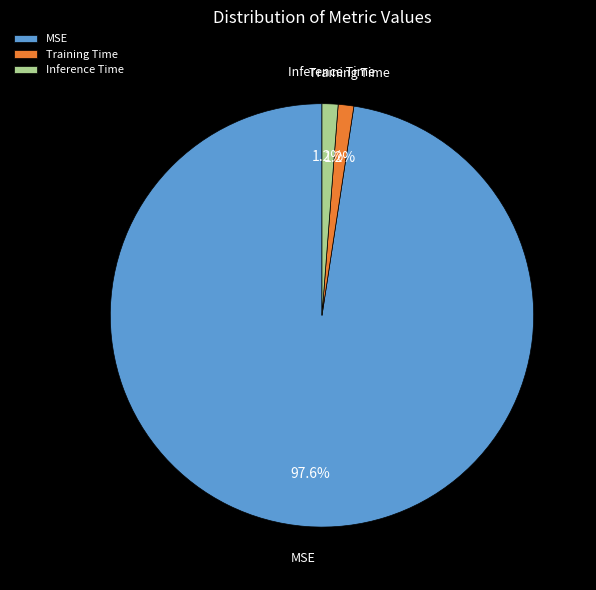

Is it true that Training Time is 11% of the pie?

False